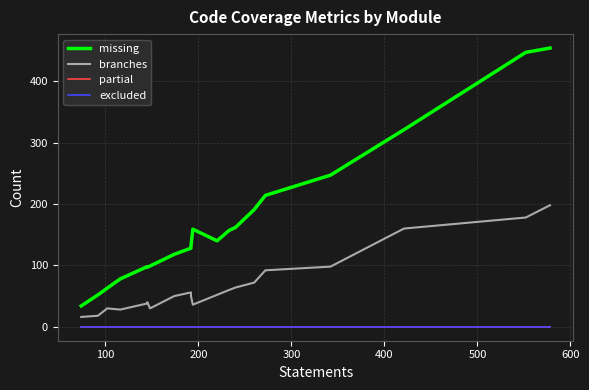

Count the number of categories in the chart.

20